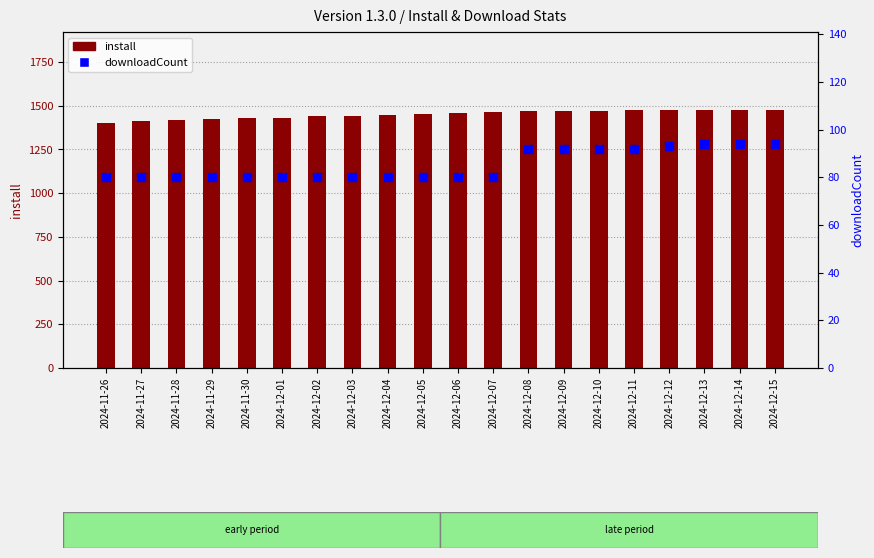

Which series has the largest Y range (max minus min)?

install